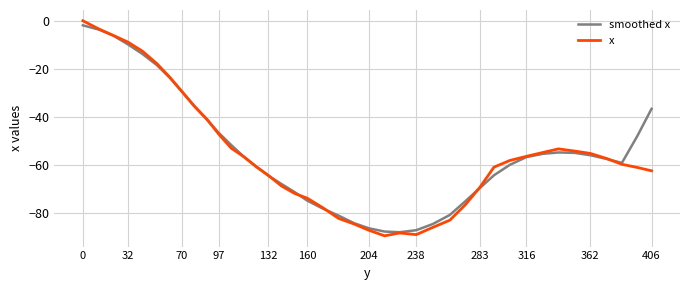

What is the minimum value for smoothed x?

-87.8